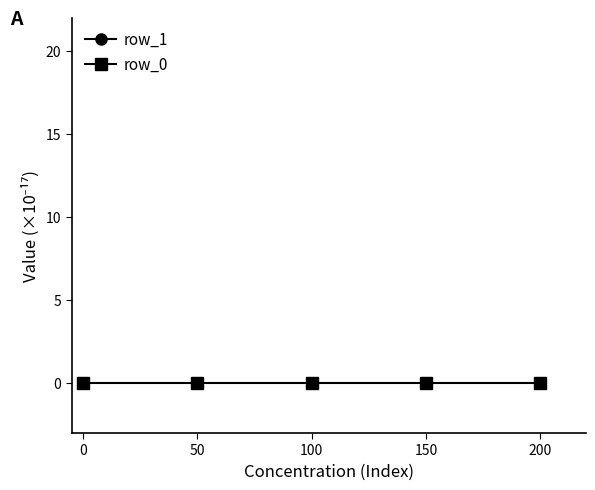

Rank the series by their average value, from highest to lowest.

row_1, row_0